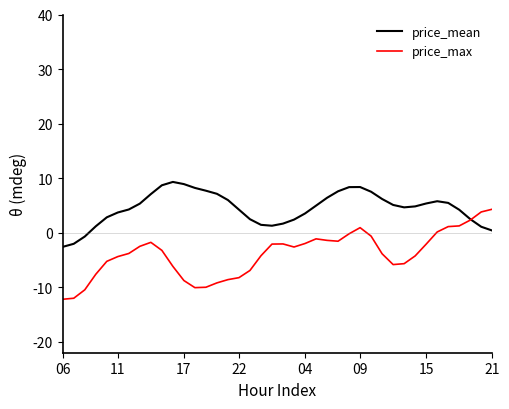

After their last crossing, which series has the higher values: price_max or price_mean?

price_max